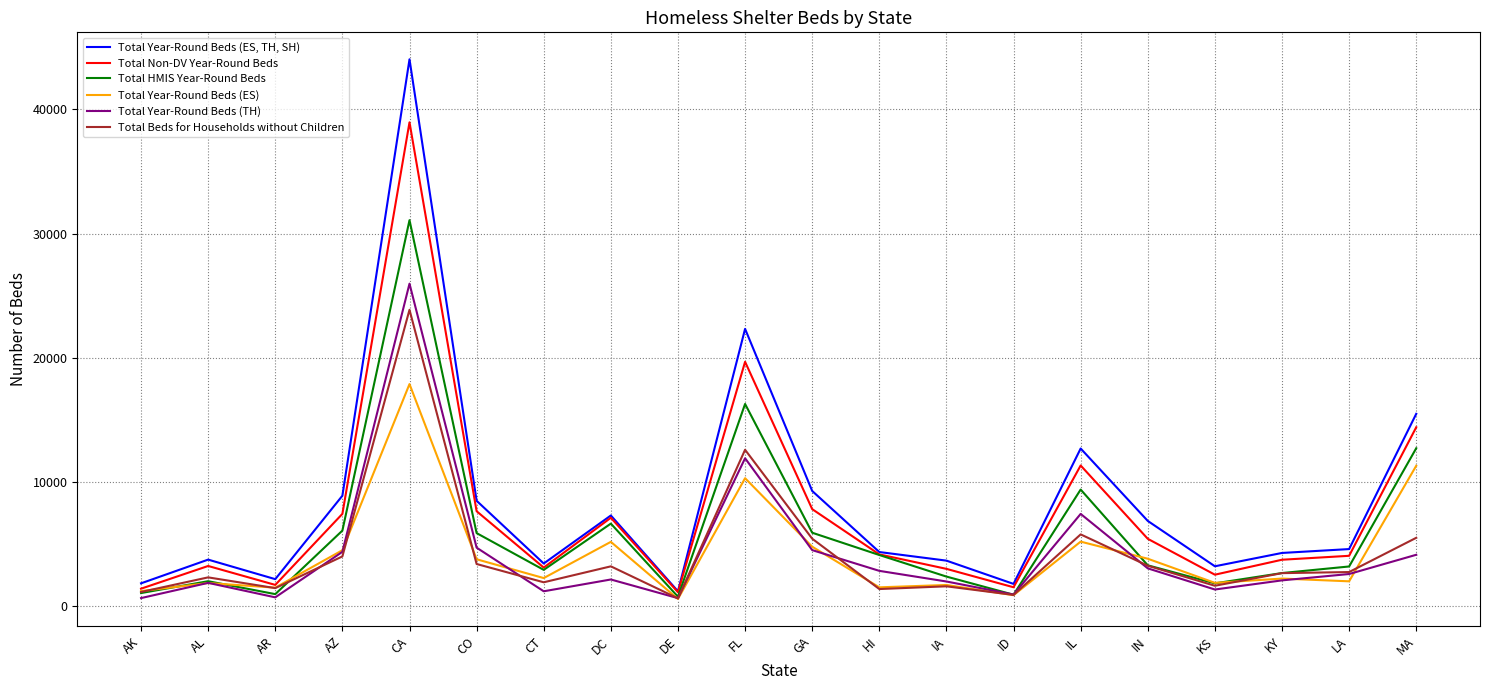

At how many categories does at least one series exceed 5783?

9